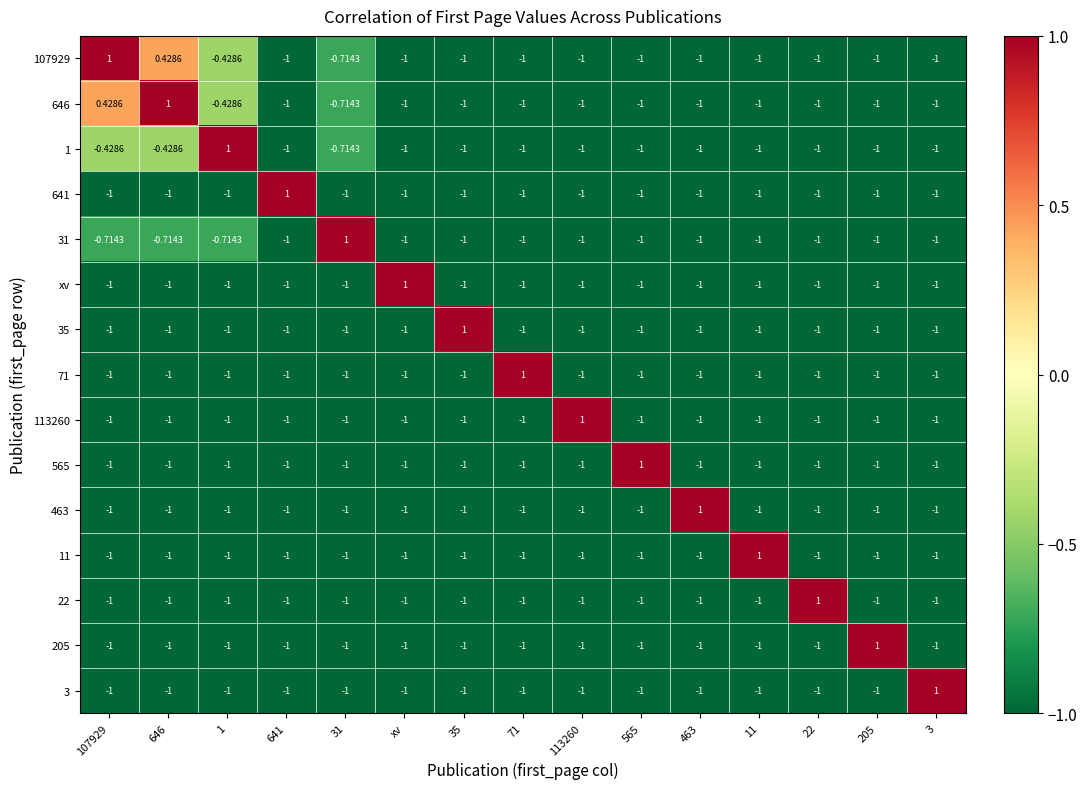

What is the minimum value shown in the chart?

-1.0